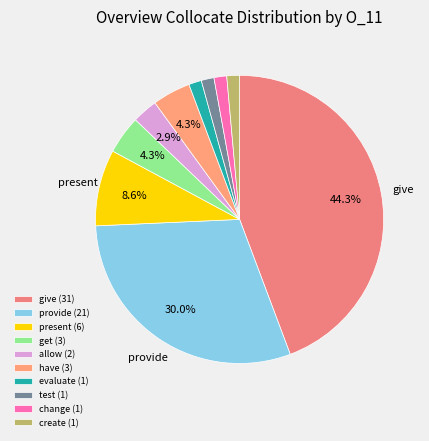

Between have and give, which is larger?

give